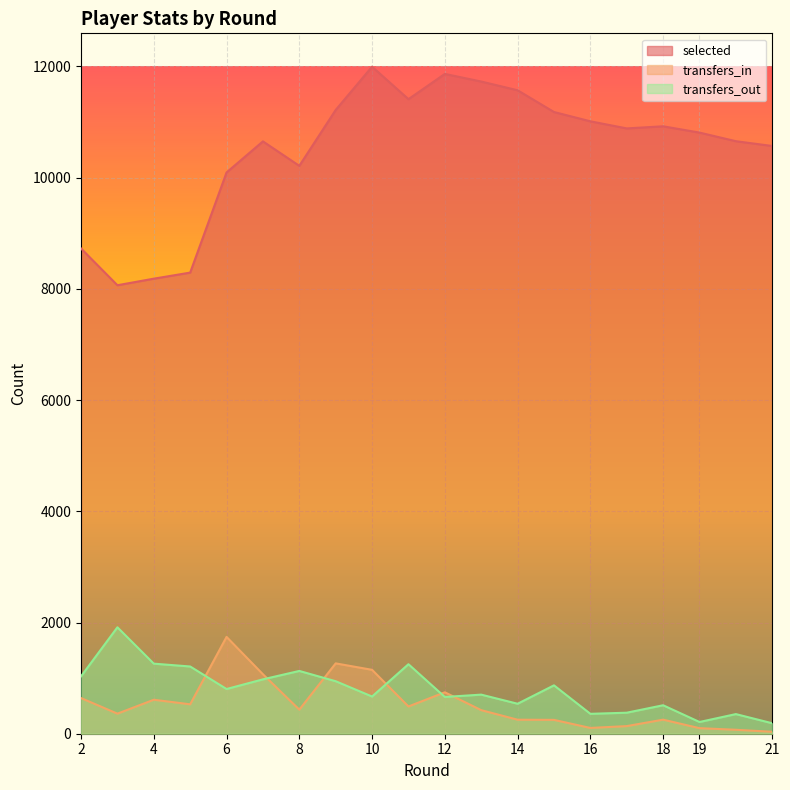

Reading left to right, list all the values displayed in this chart.

selected: 2=8726	3=8065	4=8183	5=8292	6=10093	7=10652	8=10212	9=11217	10=11995	11=11411	12=11865	13=11728	14=11571	15=11180	16=11013	17=10885	18=10923	19=10810	19=10810	20=10655	21=10569
transfers_in: 2=641	3=361	4=611	5=529	6=1741	7=1069	8=433	9=1265	10=1149	11=490	12=745	13=424	14=252	15=249	16=104	17=137	18=253	19=100	19=100	20=71	21=35
transfers_out: 2=1032	3=1914	4=1260	5=1209	6=804	7=978	8=1129	9=944	10=669	11=1250	12=661	13=703	14=539	15=870	16=358	17=378	18=512	19=211	19=211	20=353	21=188